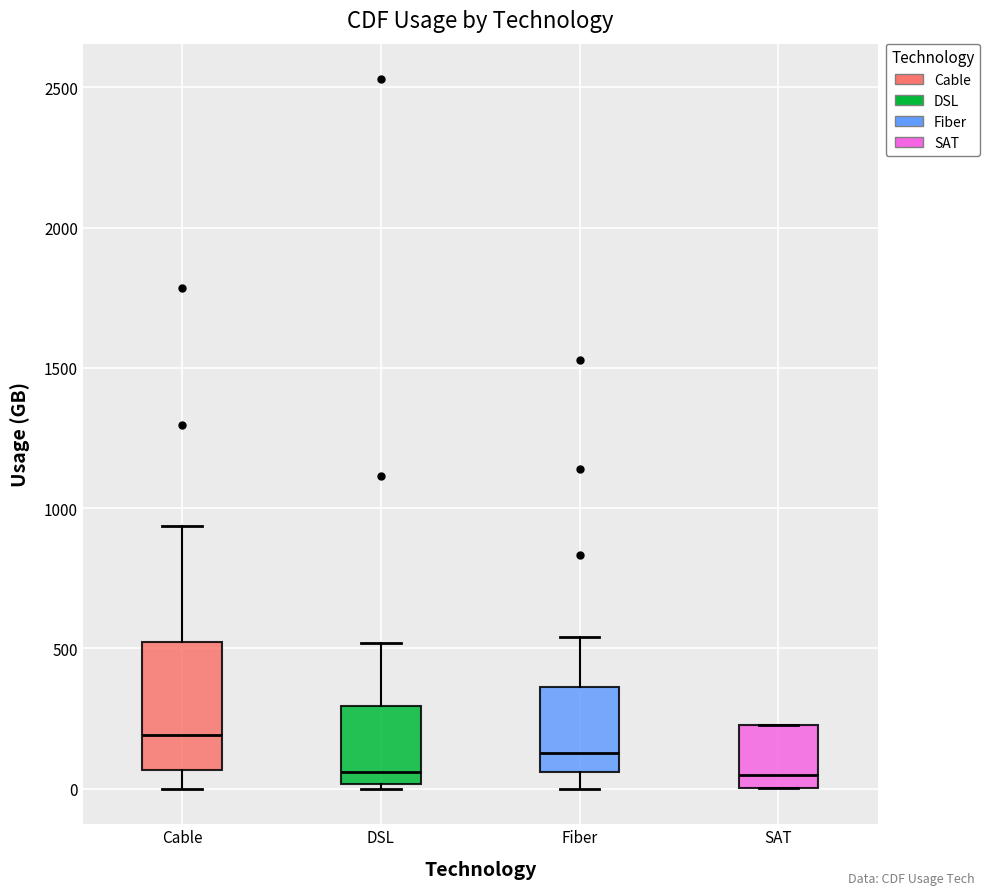

Reading left to right, transcribe this box plot: for each box, give where its median line is, the range the box spans, and where its two whiskers end, as read against the y-axis. The values are not printed on the chart, so give them approximately, as read against the axis.

Cable: median 200, box 50 to 500, whiskers 0 to 950
DSL: median 50, box 0 to 300, whiskers 0 (just below the box's lower edge) to 500
Fiber: median 150, box 50 to 350, whiskers 0 to 550
SAT: median 50, box 0 to 250, whiskers 0 to 250